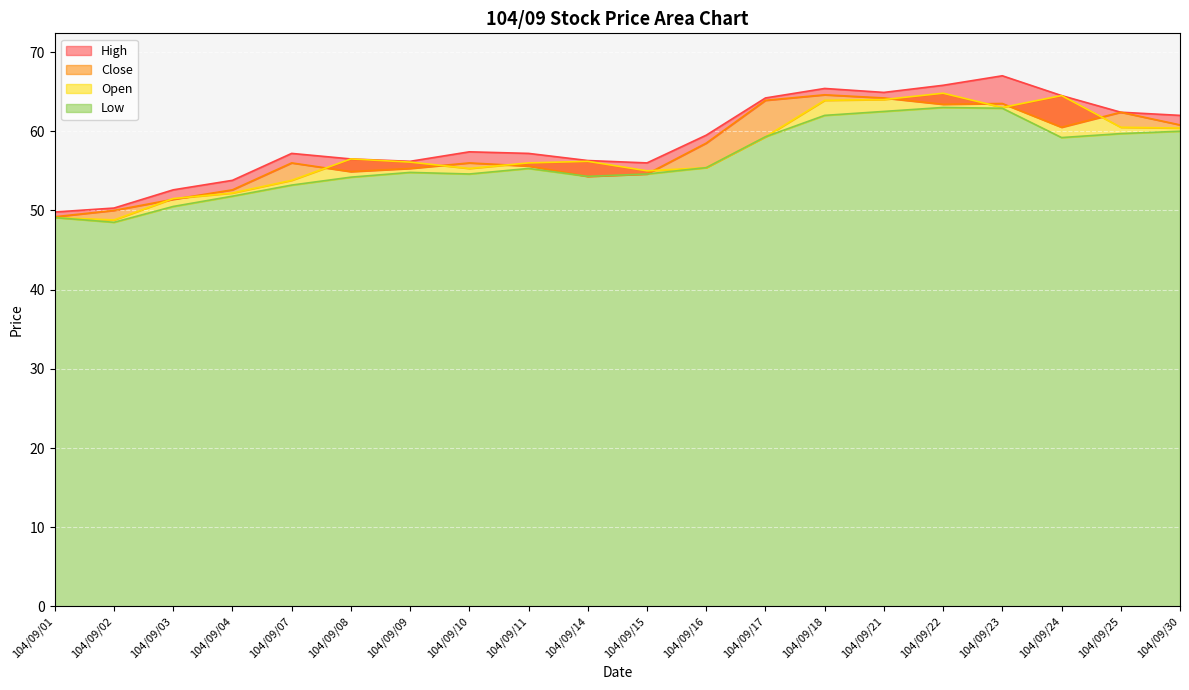

What is the sum of the Close values at 104/09/17 and 104/09/02?

113.9